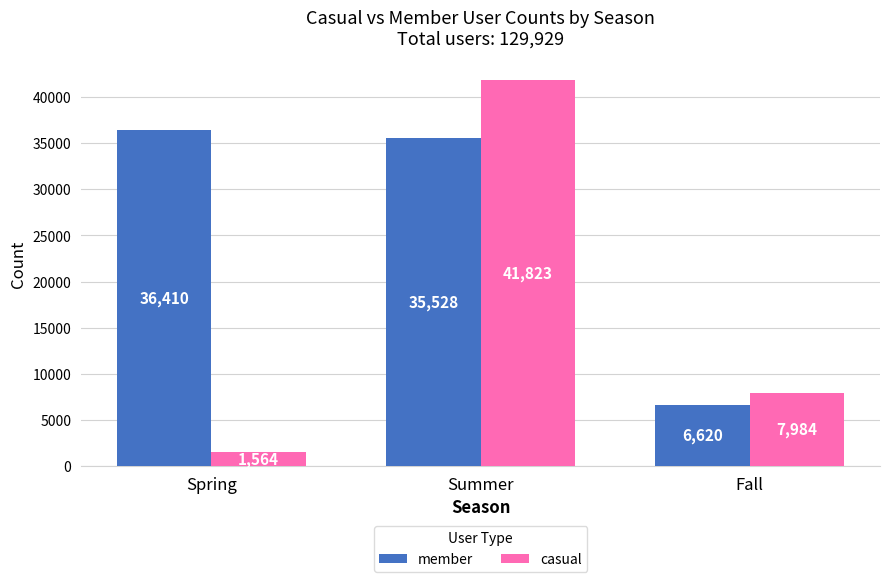

At which label does casual first exceed 7984?

Summer